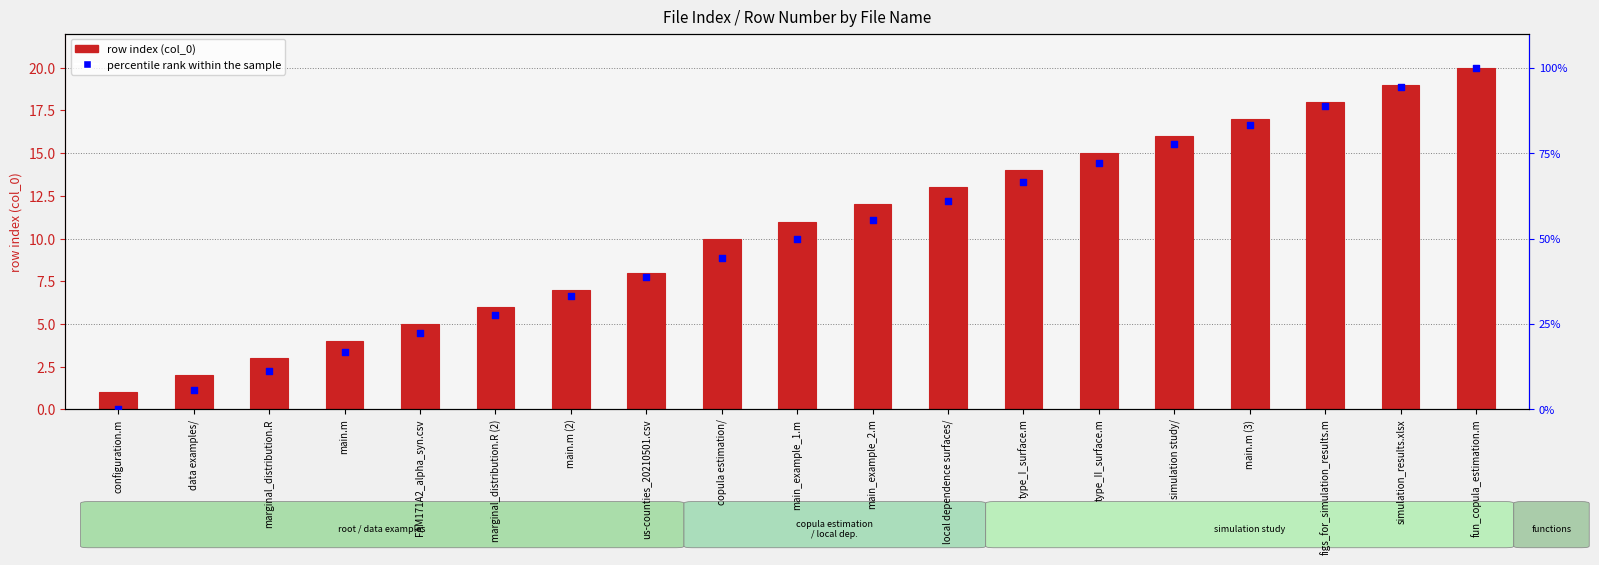

Which series has the largest total across all categories?

percentile rank within the sample